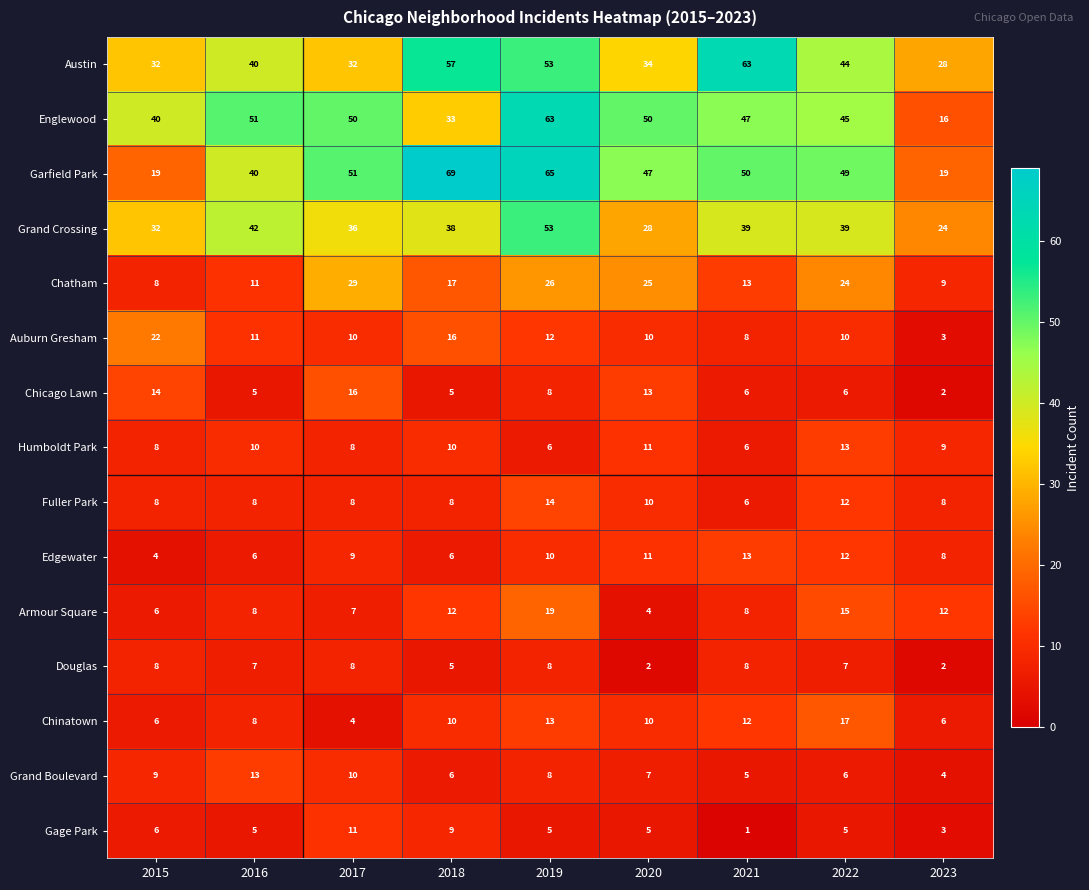

The Englewood series shows 40 at 2015. True or false?

True